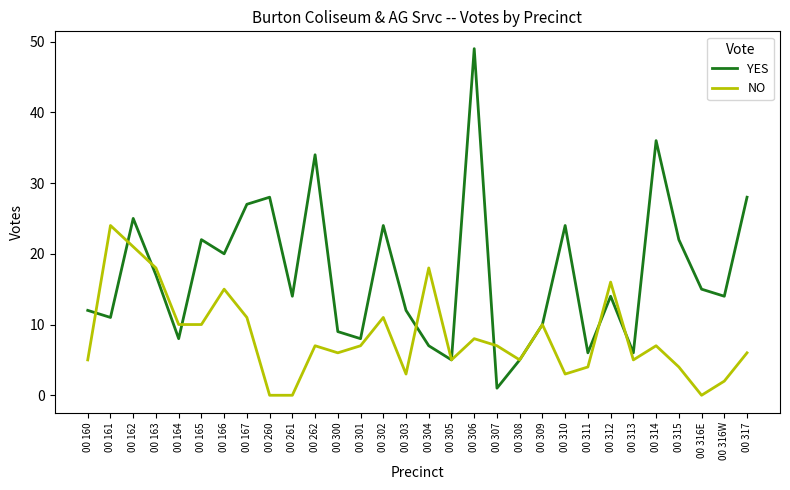

List the series in order of their overall mean, highest first.

YES, NO